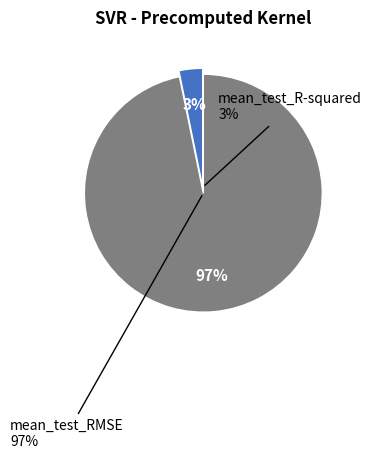

Count the number of slices in the pie.

2